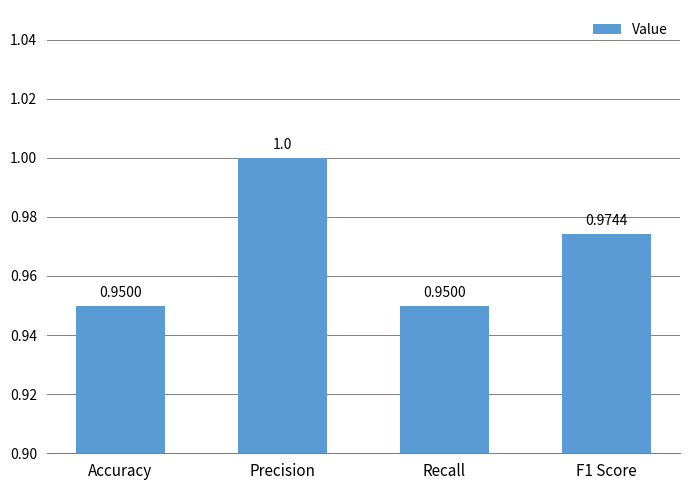

Between Accuracy and F1 Score, which is larger?

F1 Score